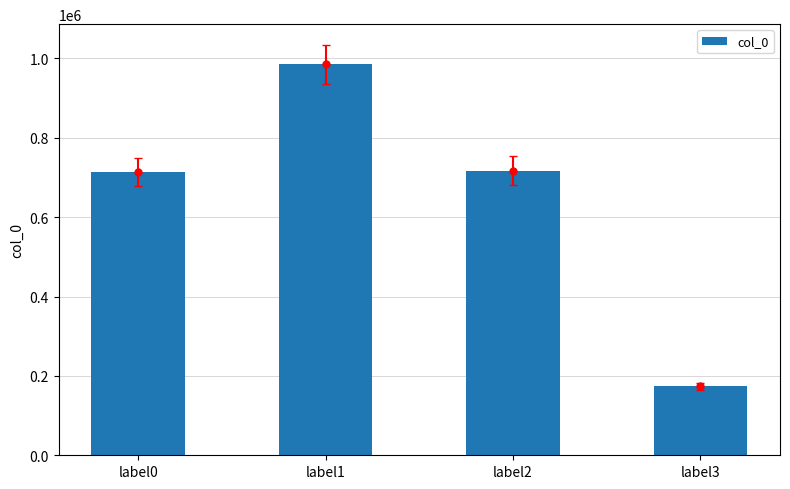

Which has a higher value, label0 or label2?

label2